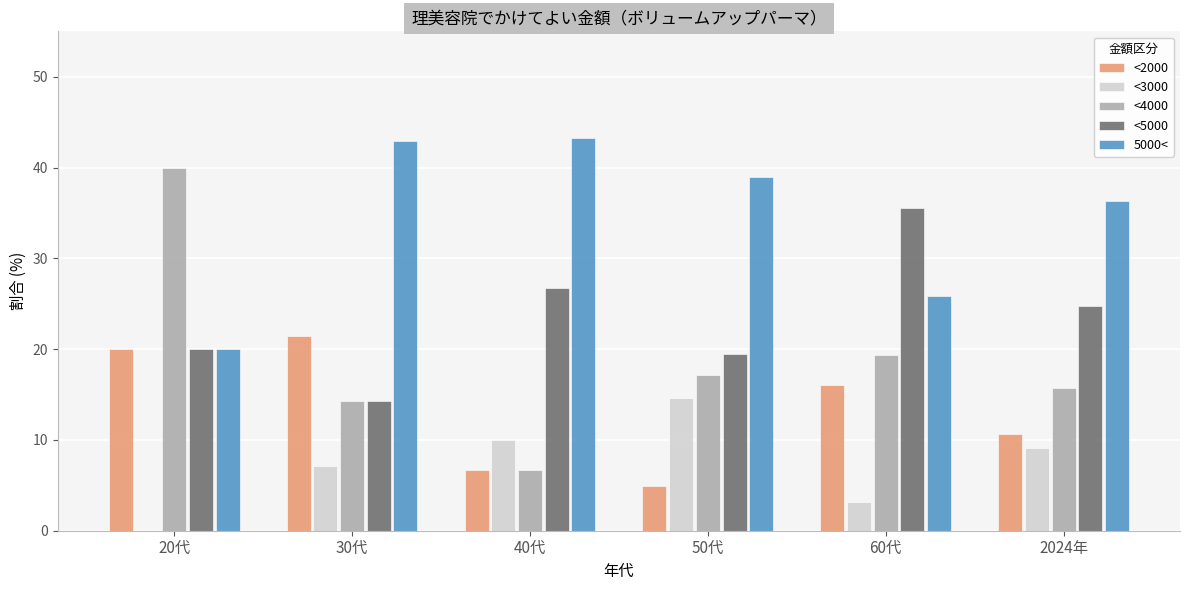

Reading left to right, extract all data points from this chart.

<2000: 20.0	21.4	6.7	4.9	16.1	10.7
<3000: 0.0	7.1	10.0	14.6	3.2	9.1
<4000: 40.0	14.3	6.7	17.1	19.4	15.7
<5000: 20.0	14.3	26.7	19.5	35.5	24.8
5000<: 20.0	42.9	43.3	39.0	25.8	36.3